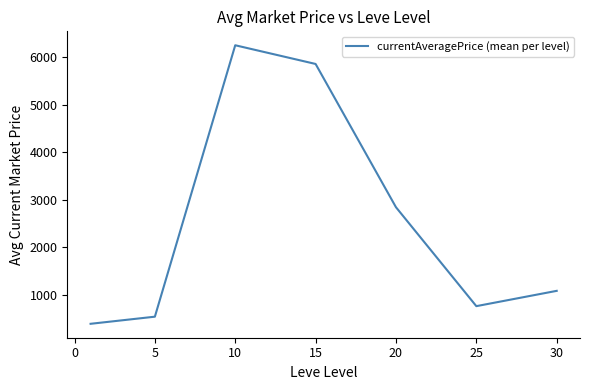

What is the smallest value displayed?

388.2